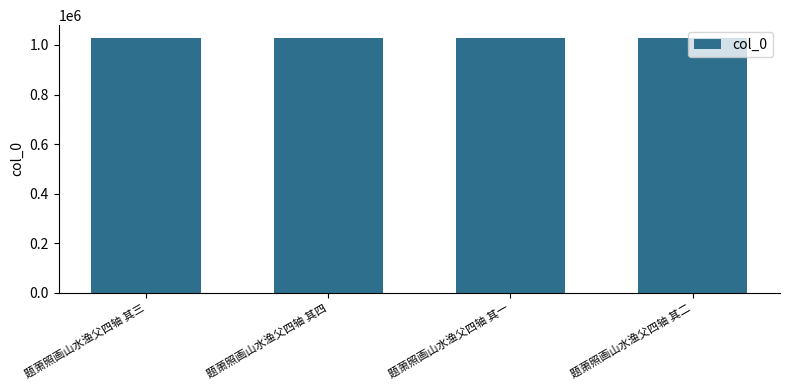

What is the ratio of the value at 题萧照画山水渔父四轴 其三 to the value at 题萧照画山水渔父四轴 其二?

1.0